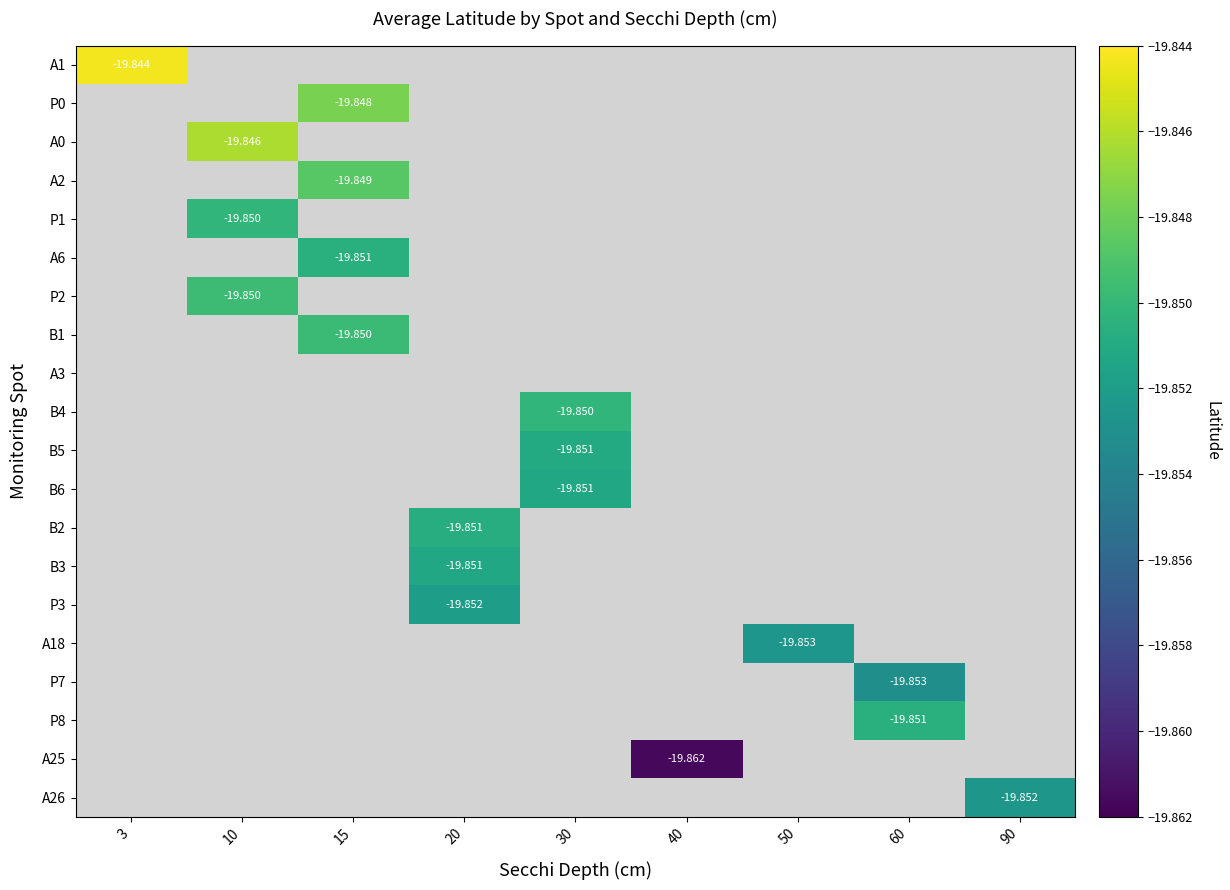

Is it true that A0 equals -30.6 at 10?

False